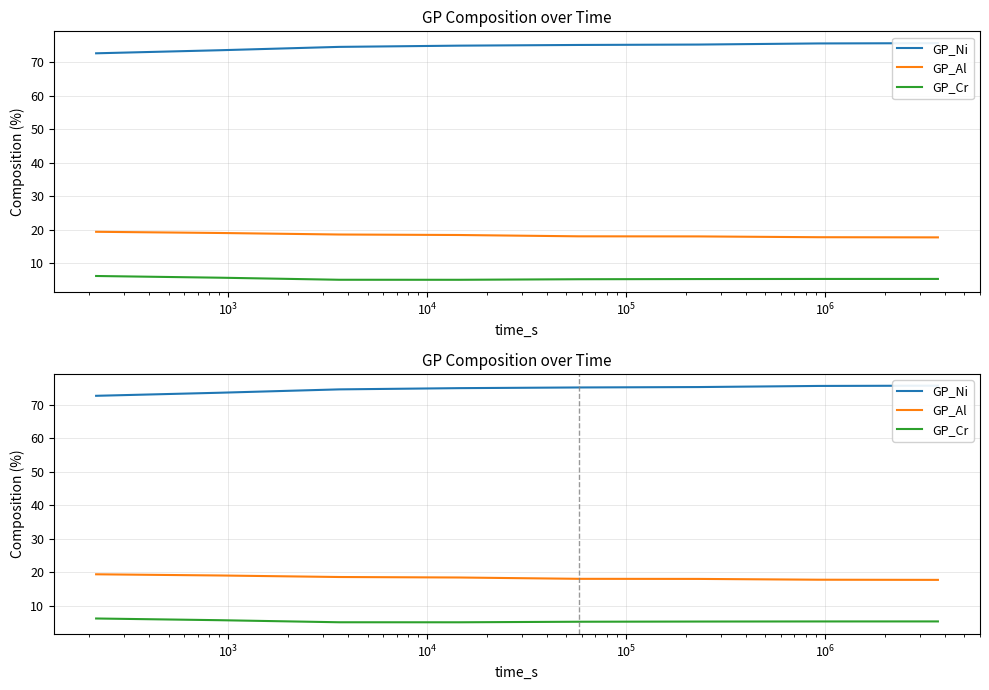

The GP_Al series shows 18.5 at $\mathdefault{10^{4}}$. True or false?

True